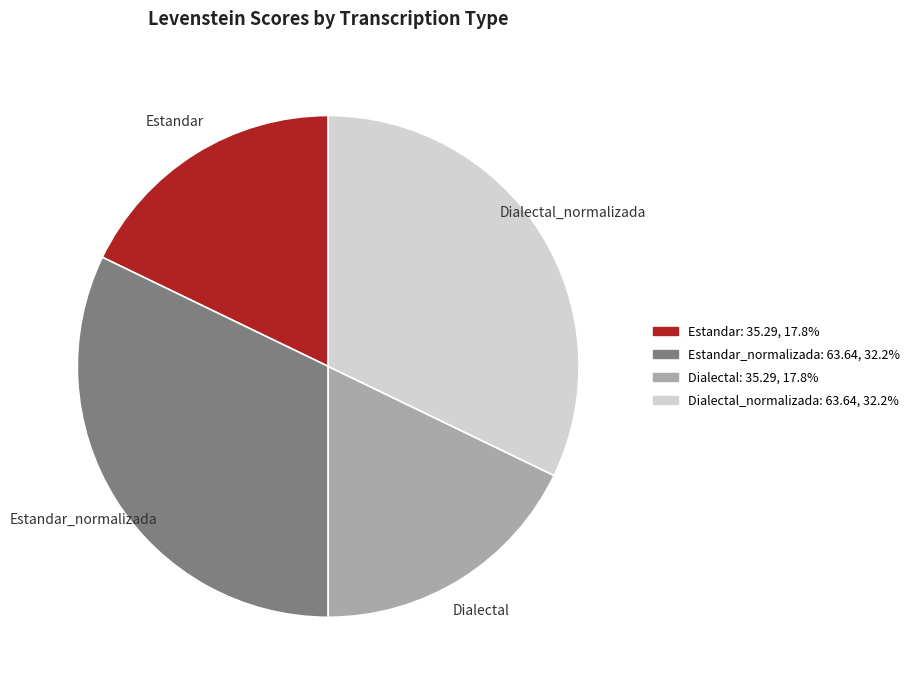

Count the number of slices in the pie.

4